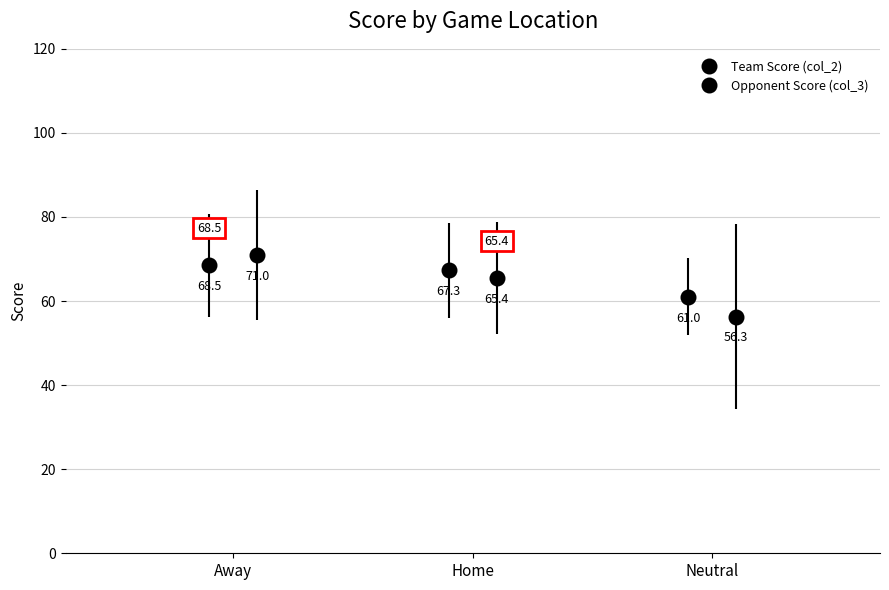

Does the chart contain stacked bars?

No